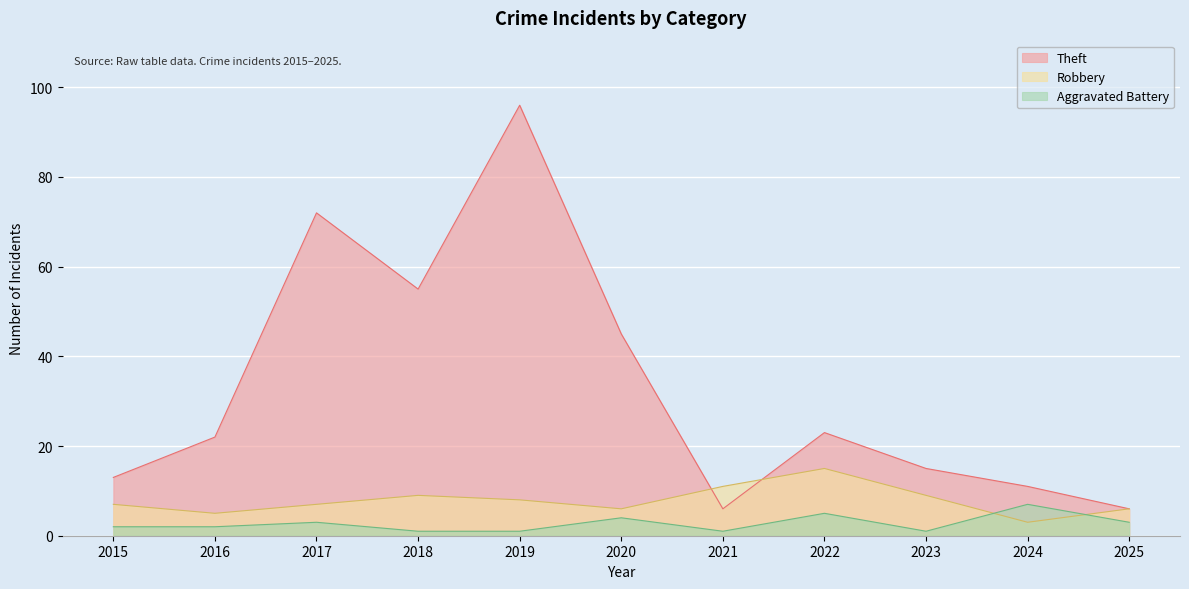

What is the value of the Theft point at the 1st from the left?

13